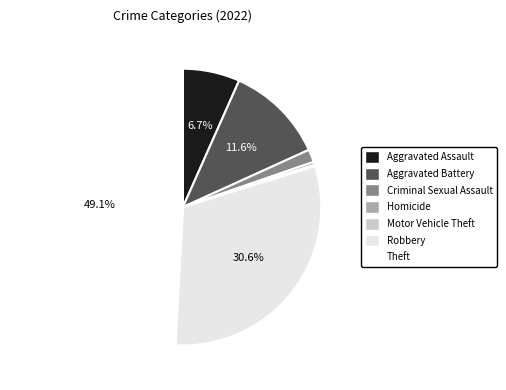

The Aggravated Battery slice represents 12% of the pie. True or false?

True